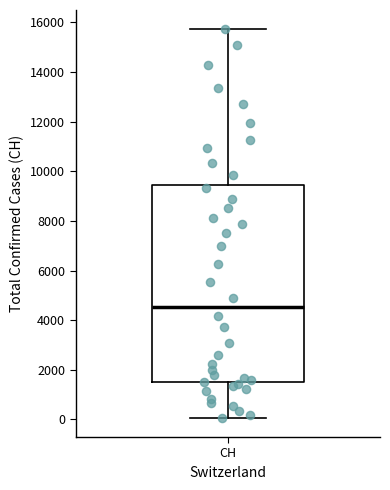

Where does the lower whisker of the box for CH end on the y-axis? The values are not printed on the chart, so give them approximately, as read against the axis.

0